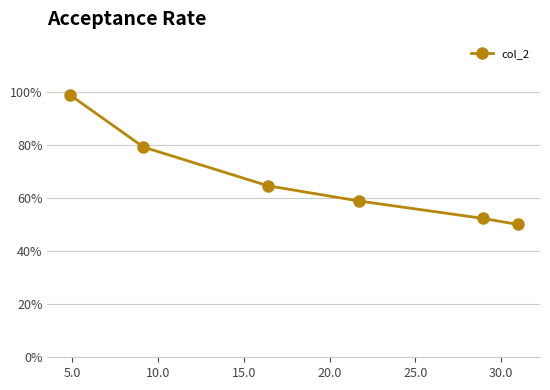

What is the value of the 3rd point from the left?

64.6